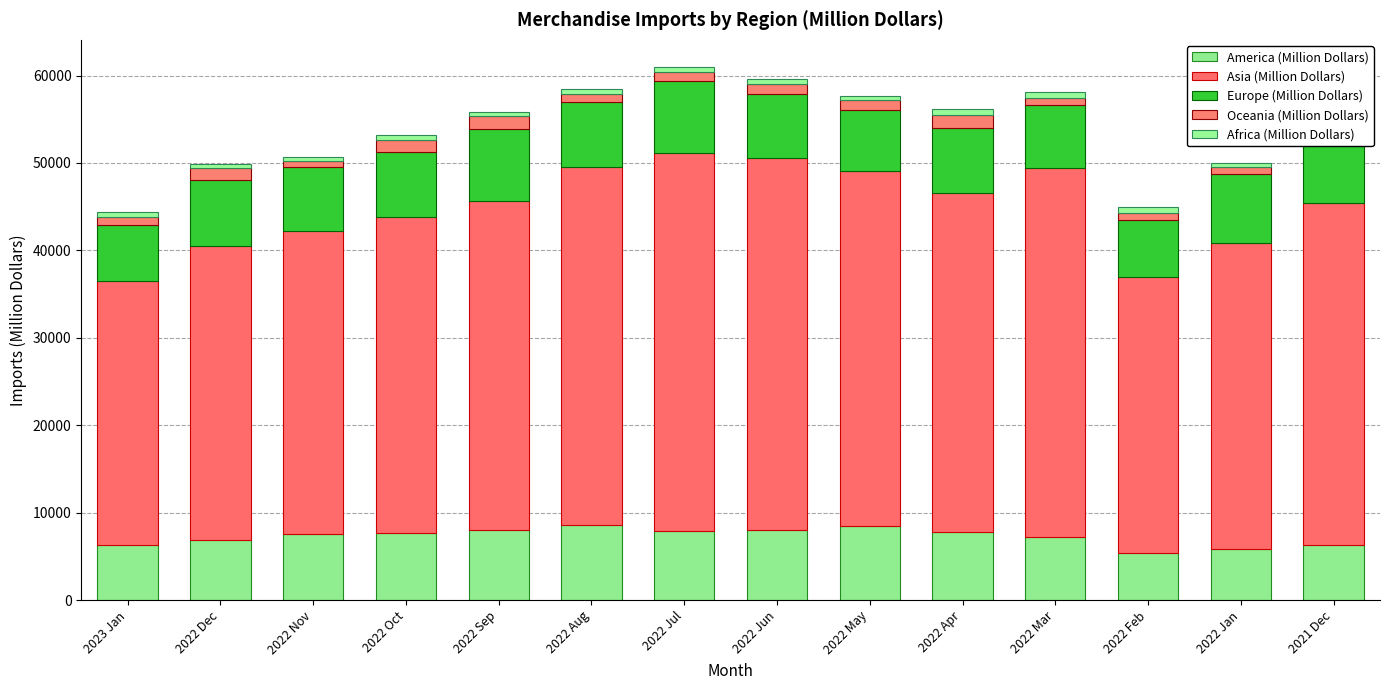

How many values in the America (Million Dollars) series are below 7666?

7